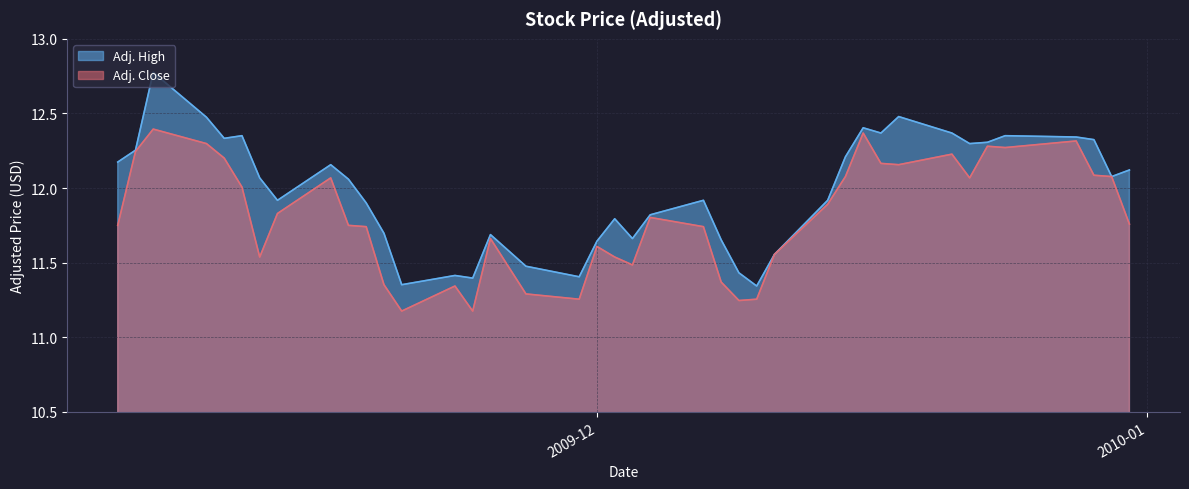

What is the lowest value of the Adj. High series?

11.3